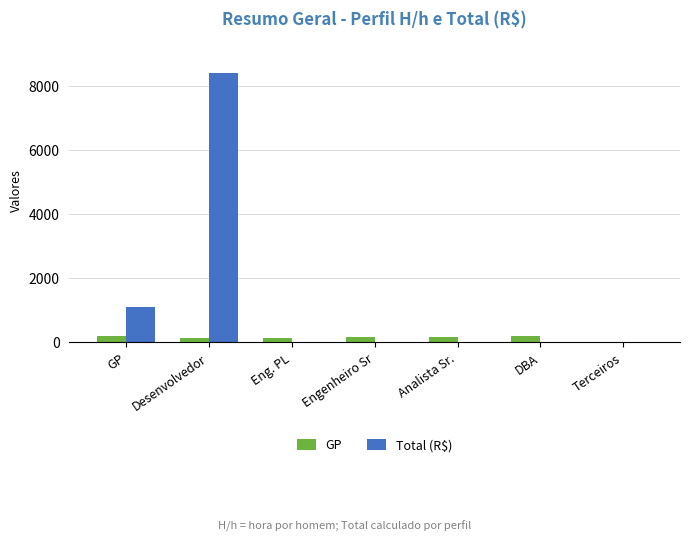

The Total (R$) series shows 0.0 at Terceiros. True or false?

True